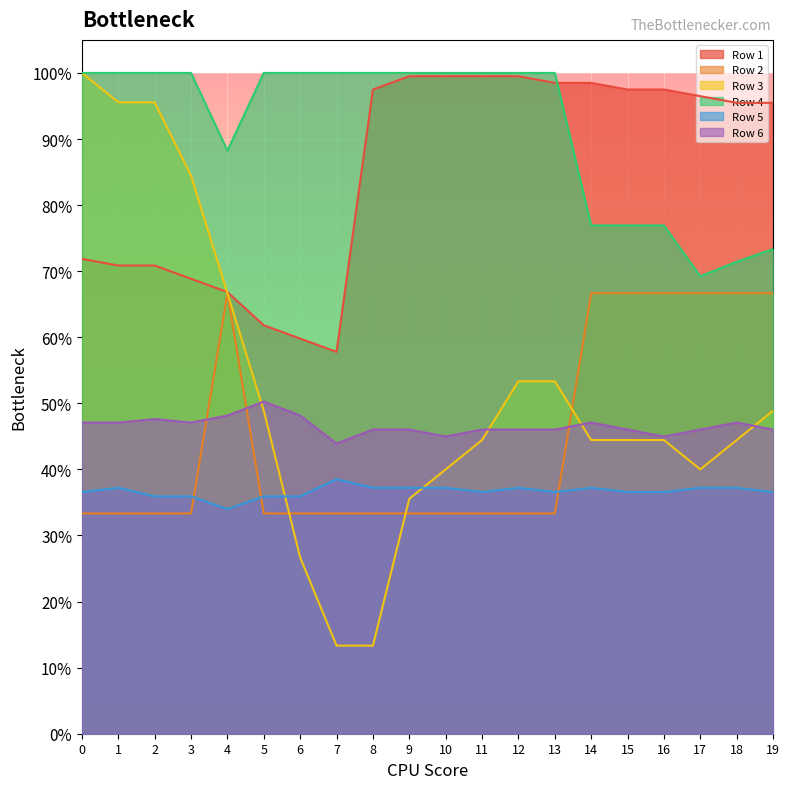

Where do Row 5 and Row 3 first cross each other?

5 and 6